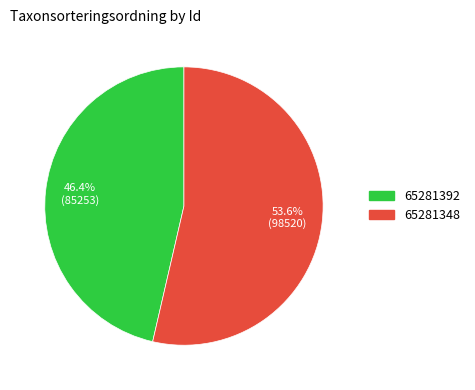

To the nearest percent, what is the combined percentage of 65281392 and 65281348?

100%